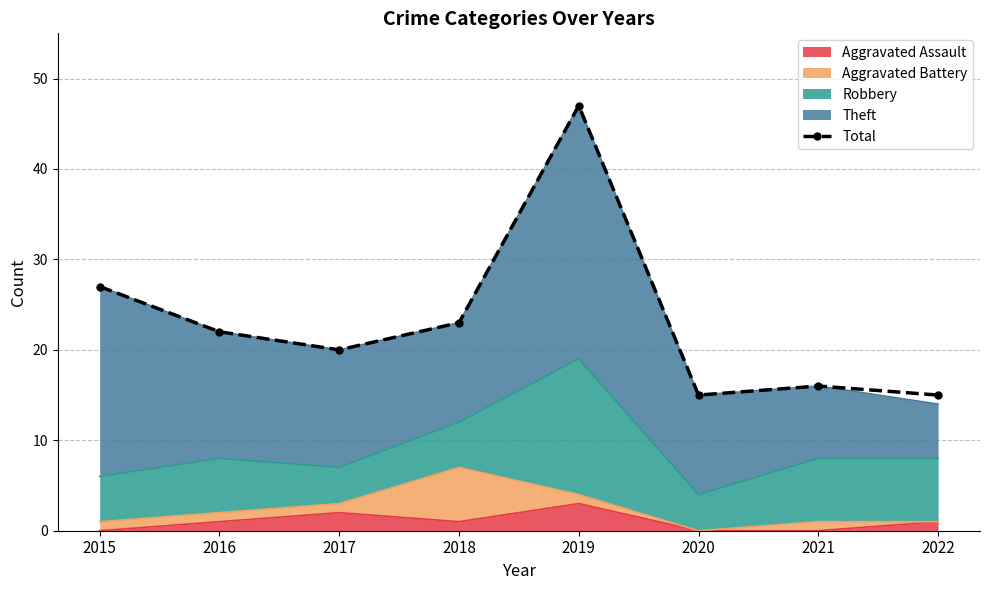

True or false: the data shows 23 at 2018.

True